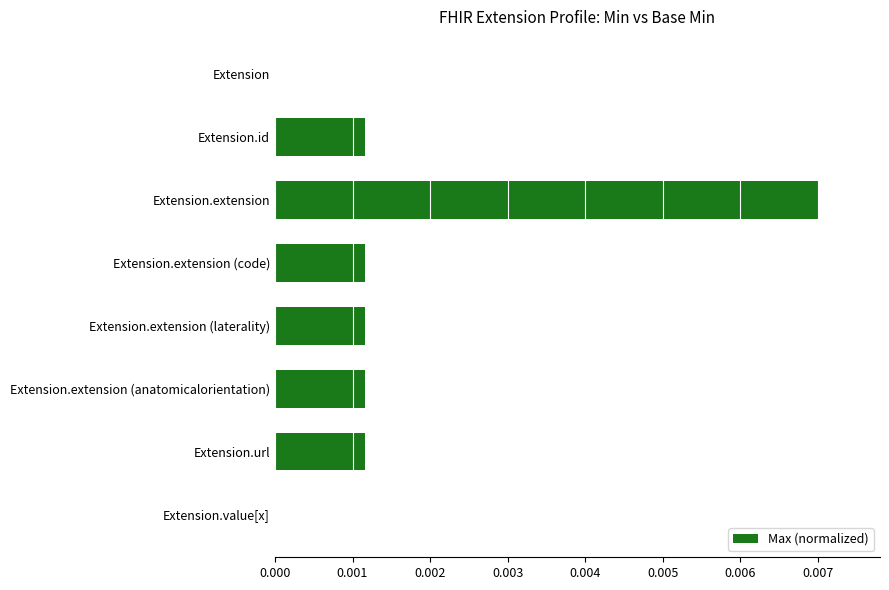

Which label corresponds to the largest value in the chart?

Extension.extension